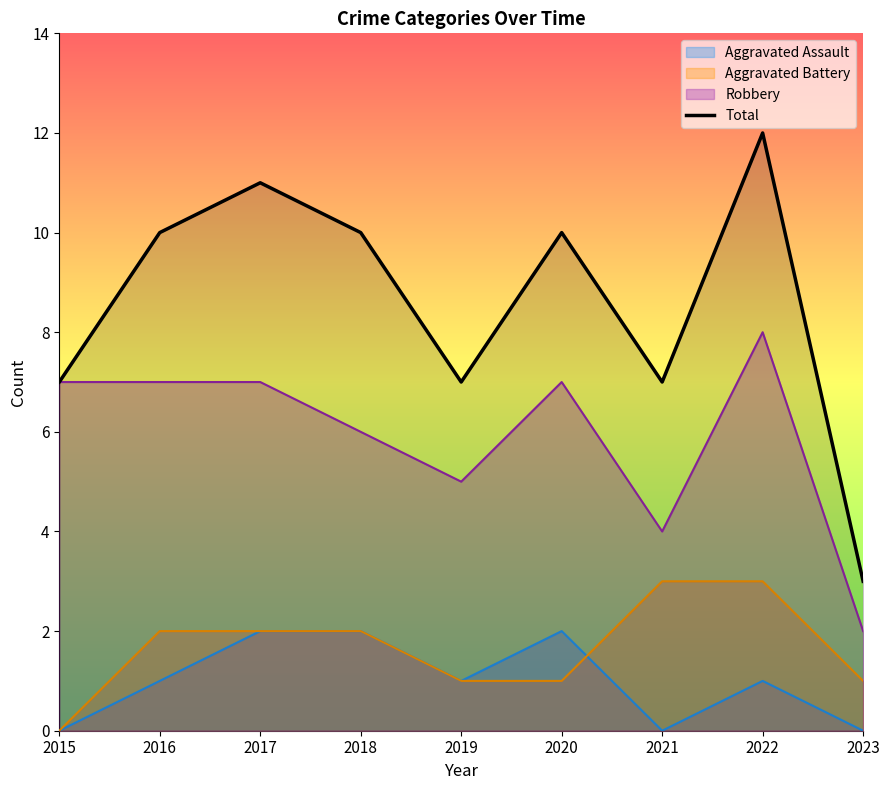

What is the sum of all values?

77